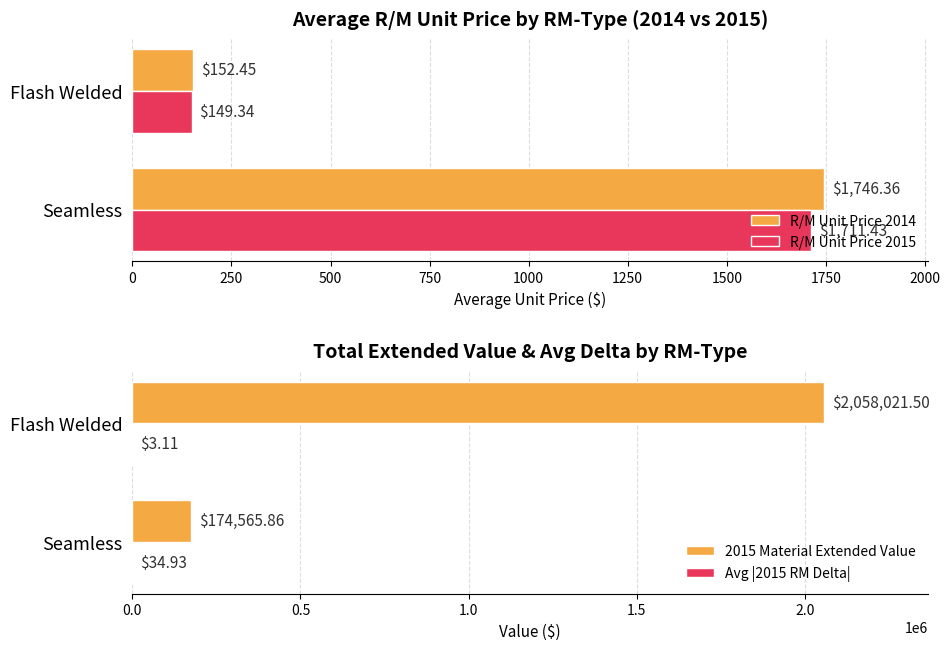

What is the sum of all R/M Unit Price 2015 values?

1860.8